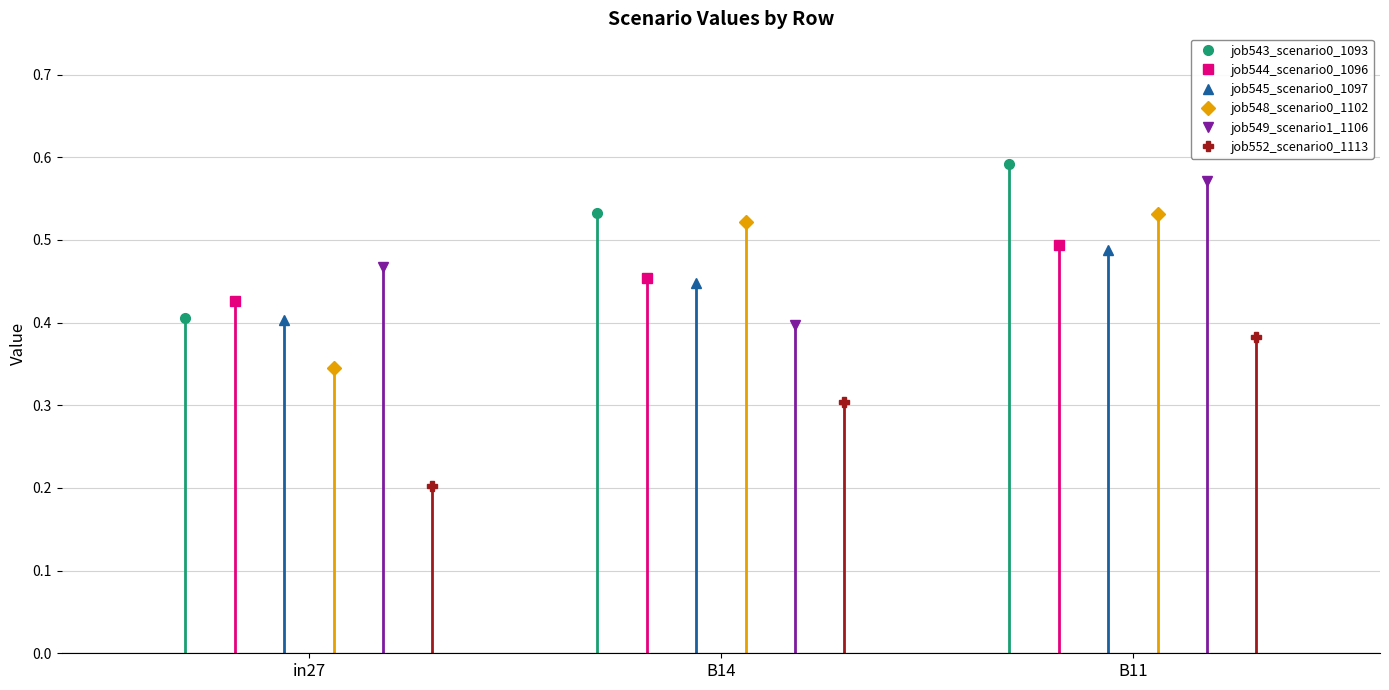

Reading left to right, transcribe all the data shown in this chart.

job543_scenario0_1093: 0.4	0.5	0.6
job544_scenario0_1096: 0.4	0.5	0.5
job545_scenario0_1097: 0.4	0.4	0.5
job548_scenario0_1102: 0.3	0.5	0.5
job549_scenario1_1106: 0.5	0.4	0.6
job552_scenario0_1113: 0.2	0.3	0.4